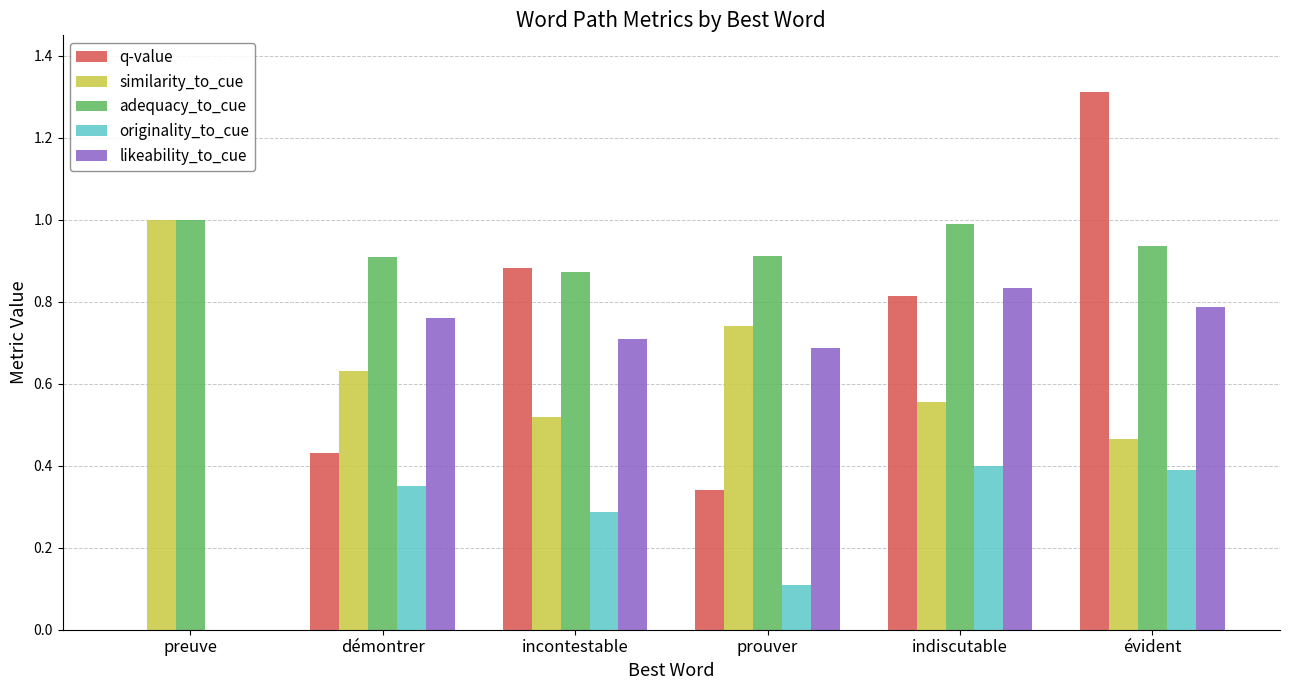

How many groups of bars are there?

6